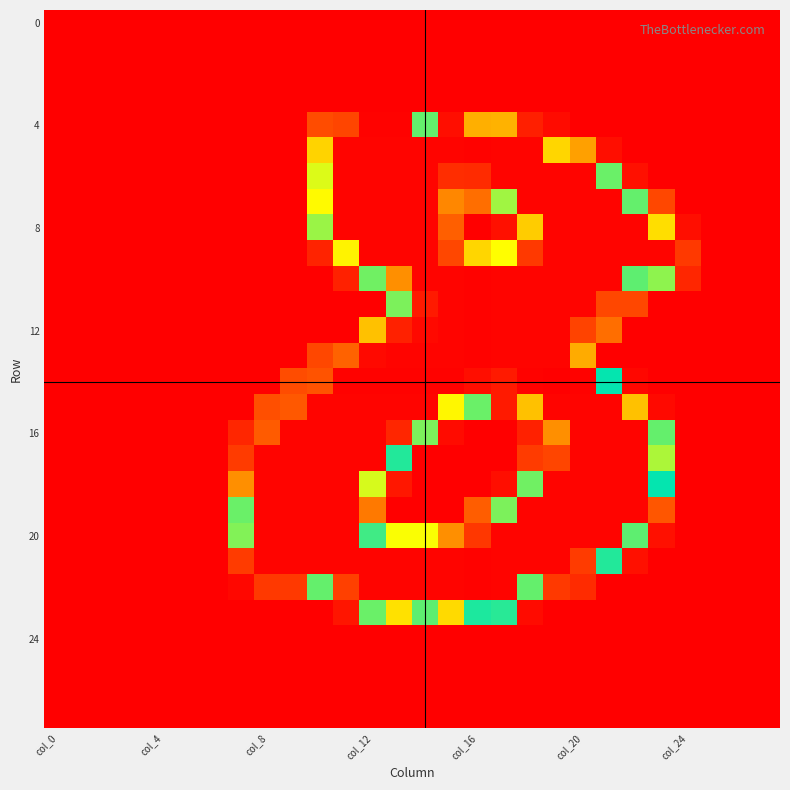

How many distinct data groups are displayed?

28